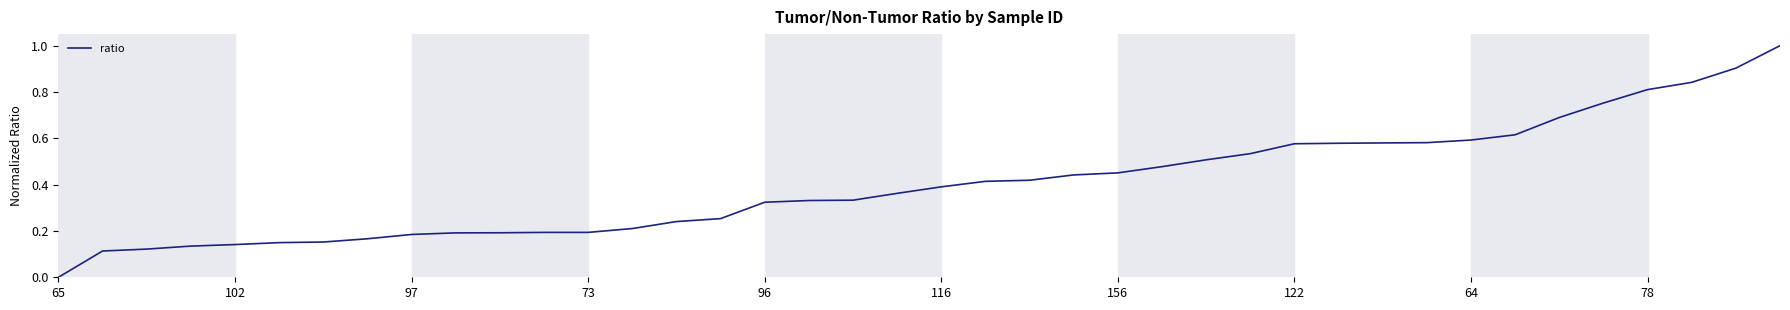

What is the difference between the maximum and minimum values?

1.0